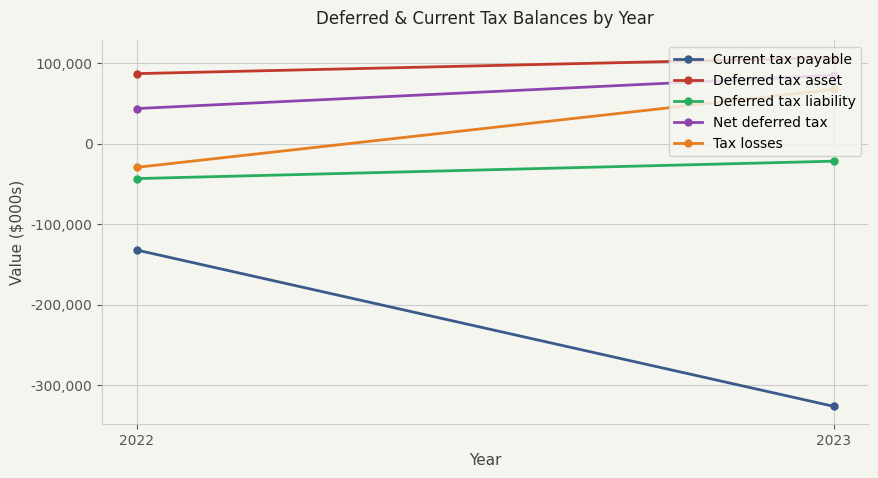

Reading right to left, transcribe all the data shown in this chart.

Current tax payable: 2023=-326309	2022=-132226
Deferred tax asset: 2023=106723	2022=87013
Deferred tax liability: 2023=-21787	2022=-43372
Net deferred tax: 2023=84936	2022=43641
Tax losses: 2023=67442	2022=-29406